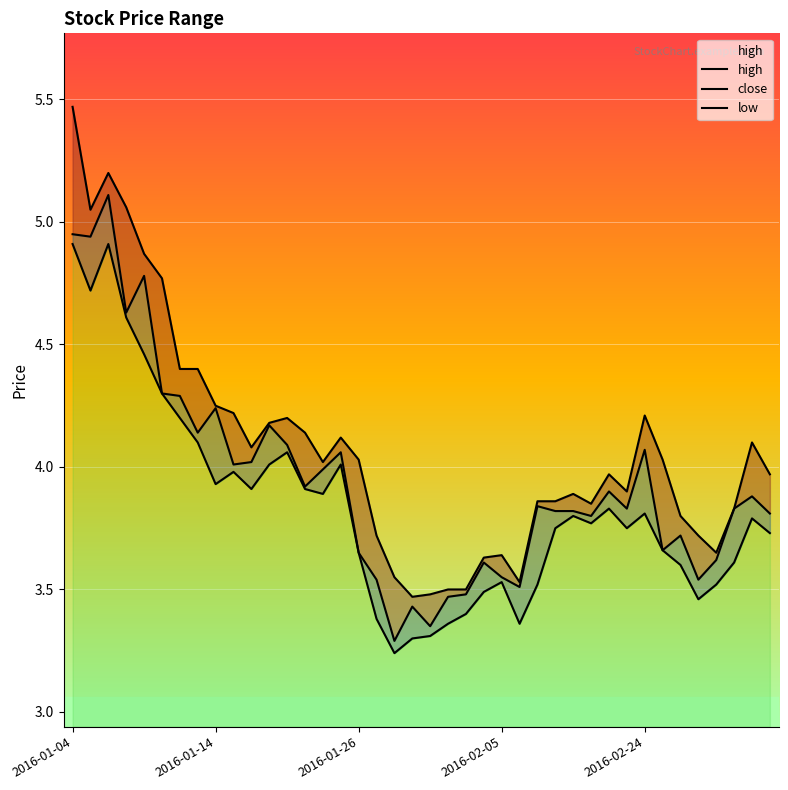

What is the minimum value for close?

3.3